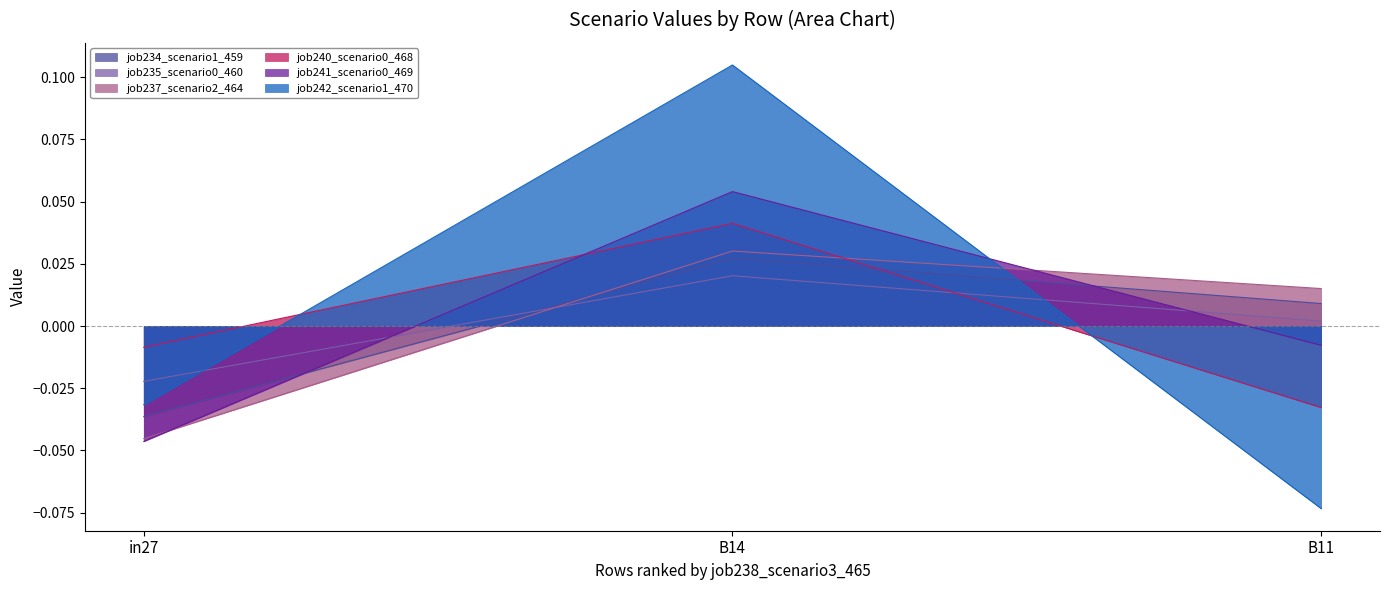

What is the difference between the maximum and minimum values in the job240_scenario0_468 series?

0.1